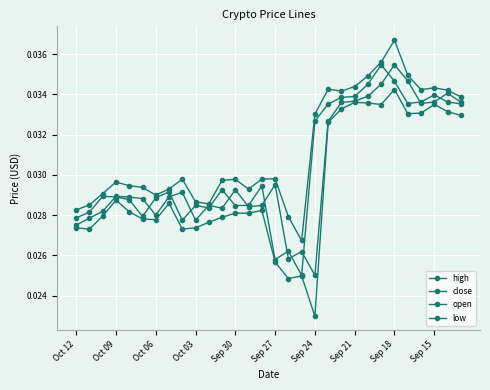

How many lines are shown in the chart?

4